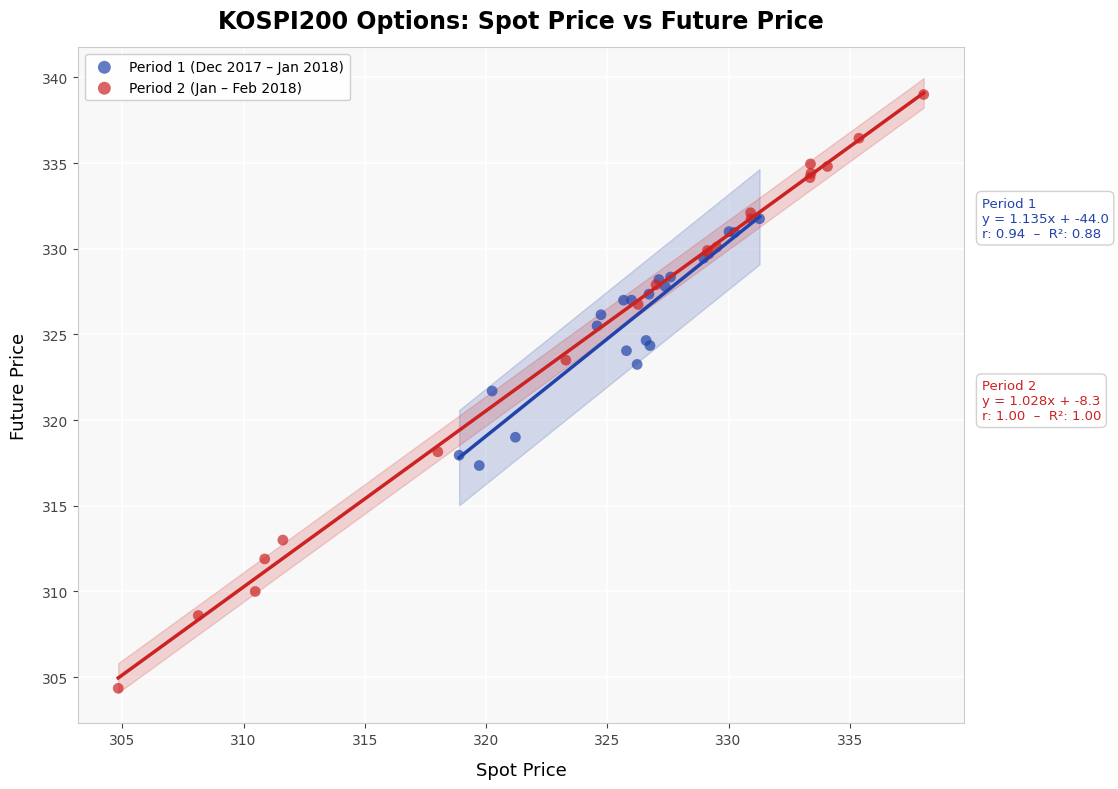

Which series has the largest Y range (max minus min)?

Period 2 (Jan – Feb 2018)